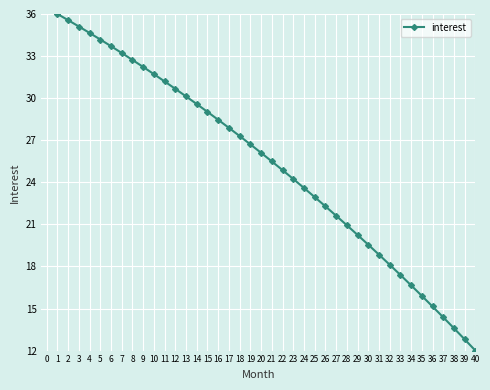

What is the value of the 9th point from the left?

32.2